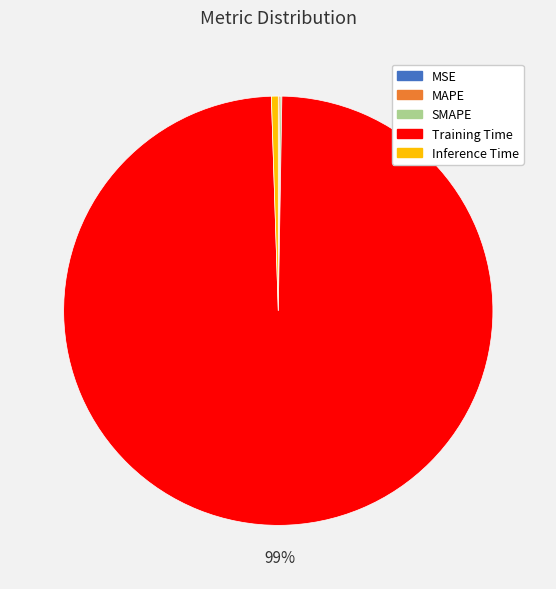

Which category has the biggest portion of the pie?

Training Time